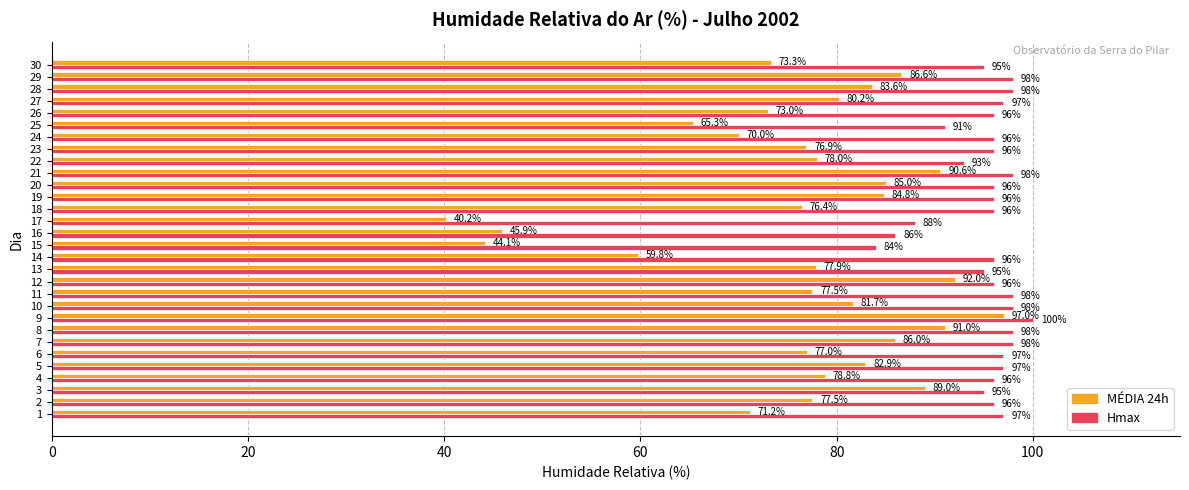

Is it true that Hmax equals 96.0 at 20?

True